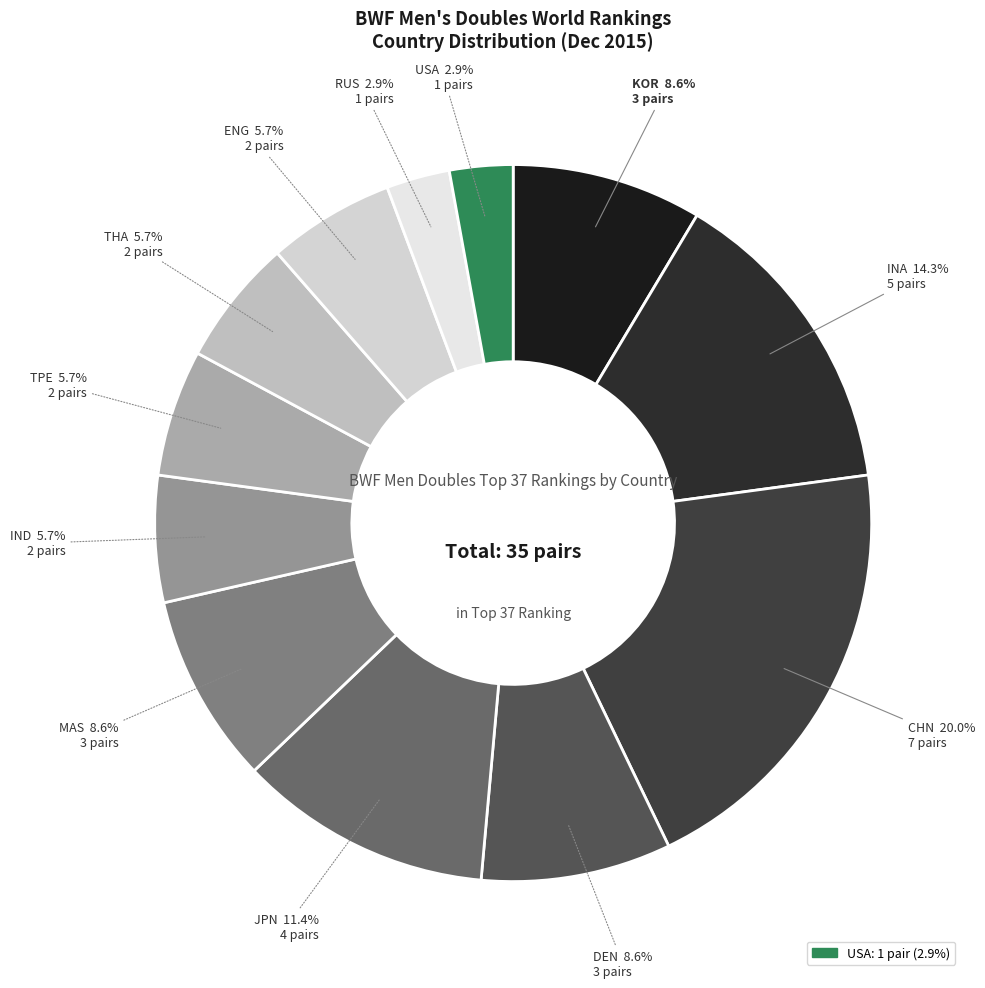

What percentage is NOT represented by RUS?

97.1%